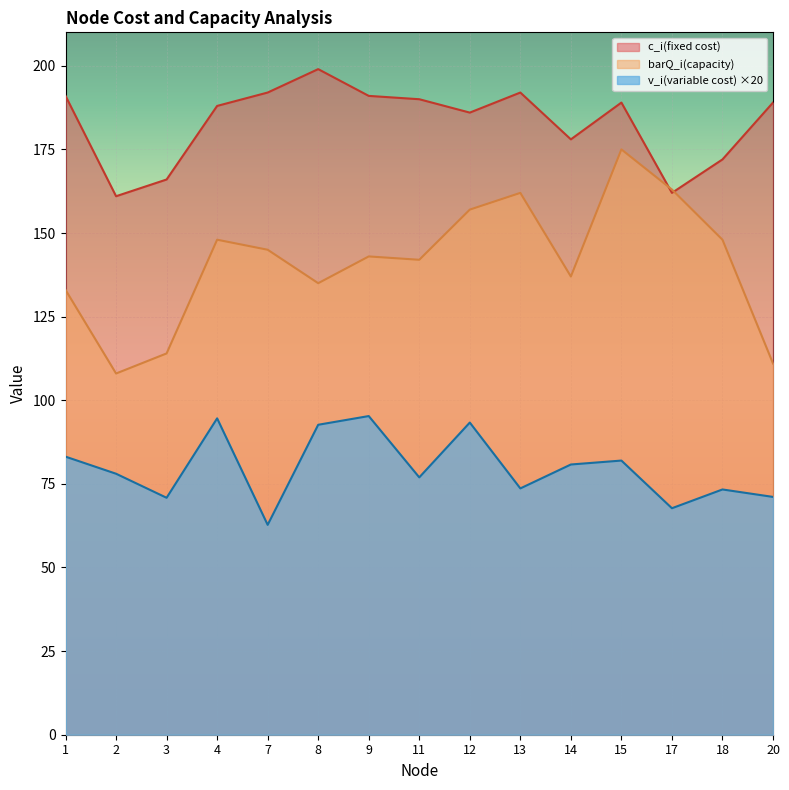

What is the value of the c_i(fixed cost) point at the 2nd from the left?

161.0